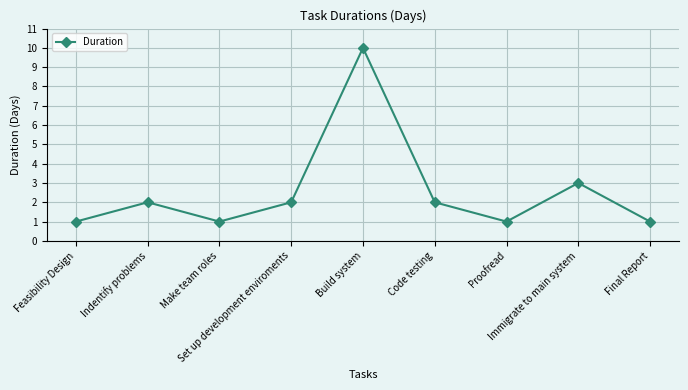

The value at Set up development enviroments is 1. True or false?

False